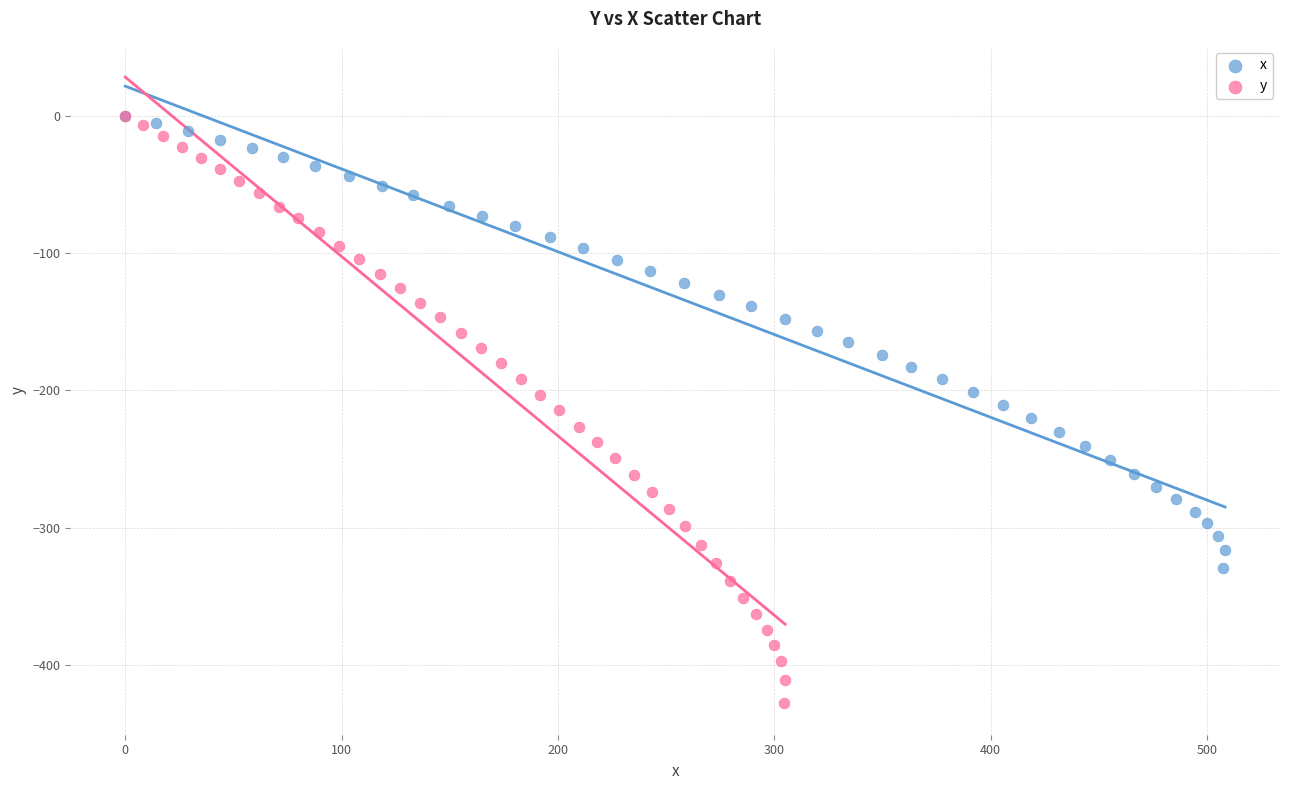

Which series has the widest spread of Y values?

y